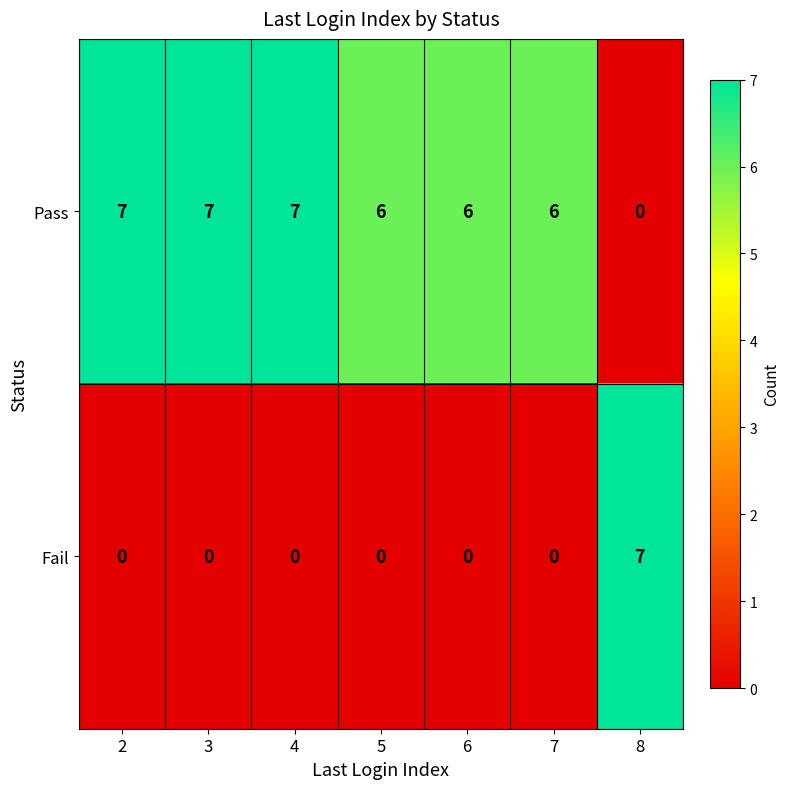

Count the Pass values in the range 6 to 7.

6